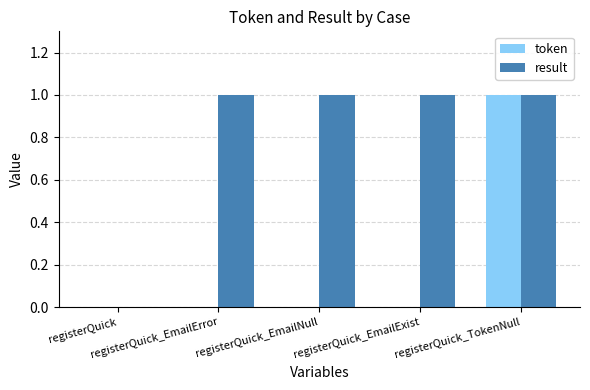

Which series has the largest total across all categories?

result